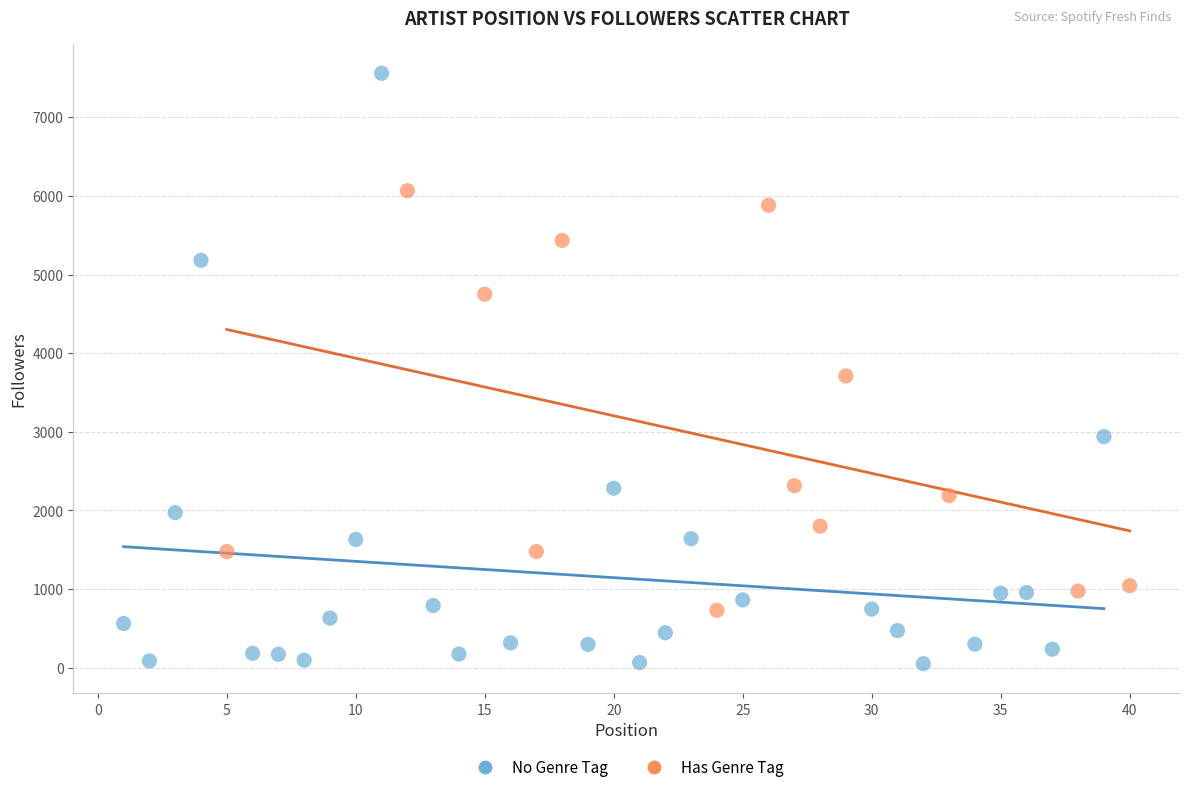

Which series contains the highest Y value?

No Genre Tag